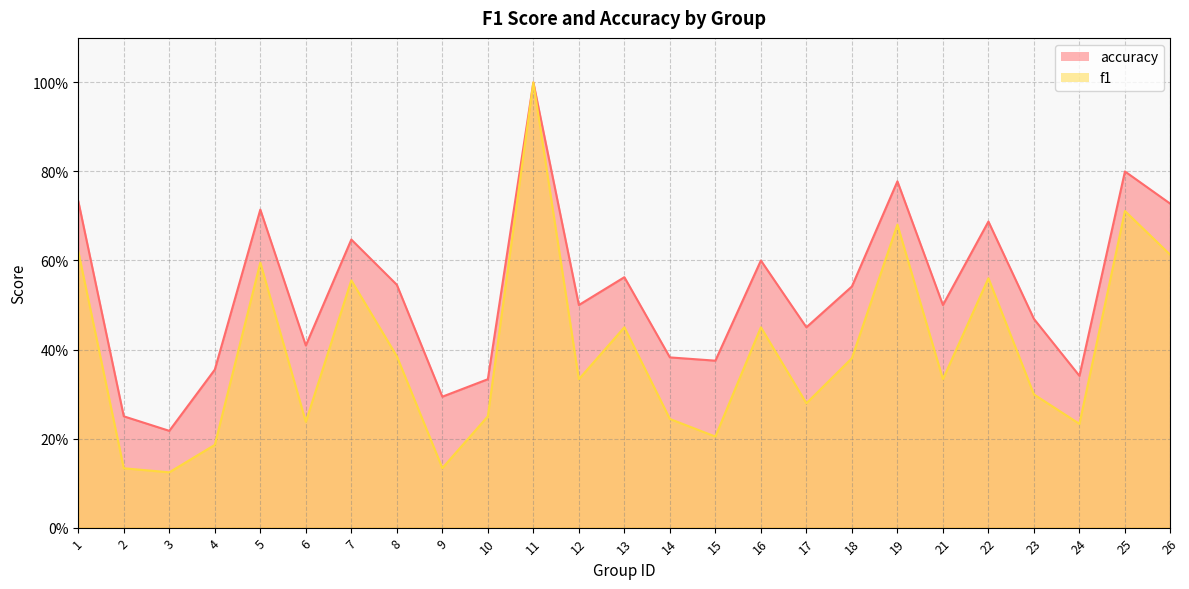

At which category is the sum across all series the highest?

11